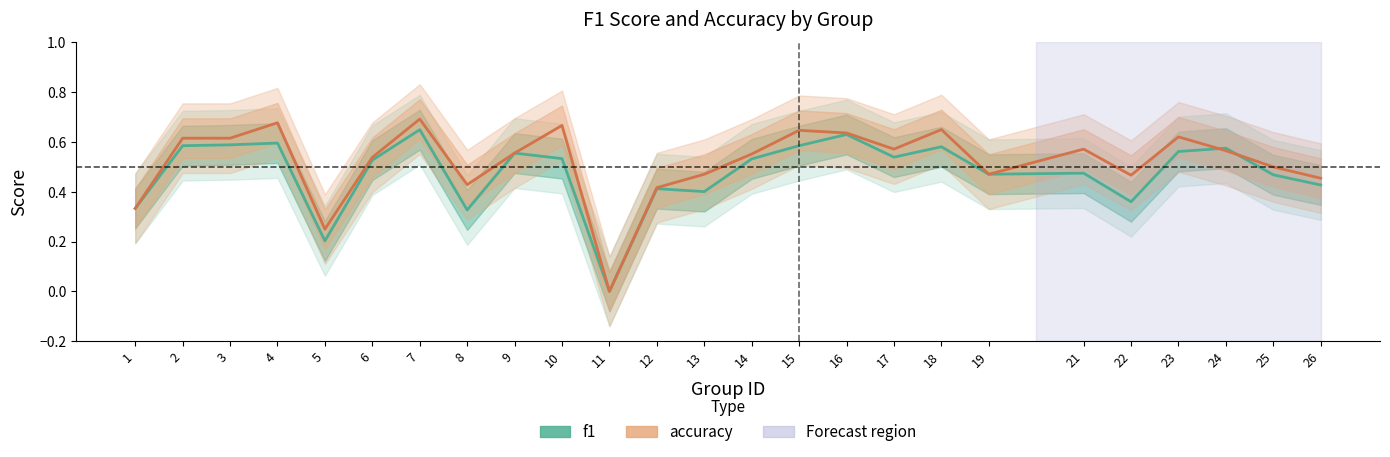

What is the difference between the accuracy values at 14 and 16?

0.1